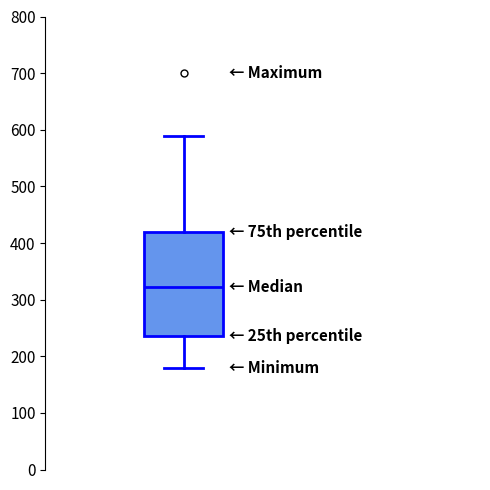

Read this box plot against the y-axis: the position of the median line, the range covered by the box, and the ends of both whiskers. The values are not printed on the chart, so give them approximately, as read against the axis.

median 320, box 240 to 420, whiskers 180 to 590